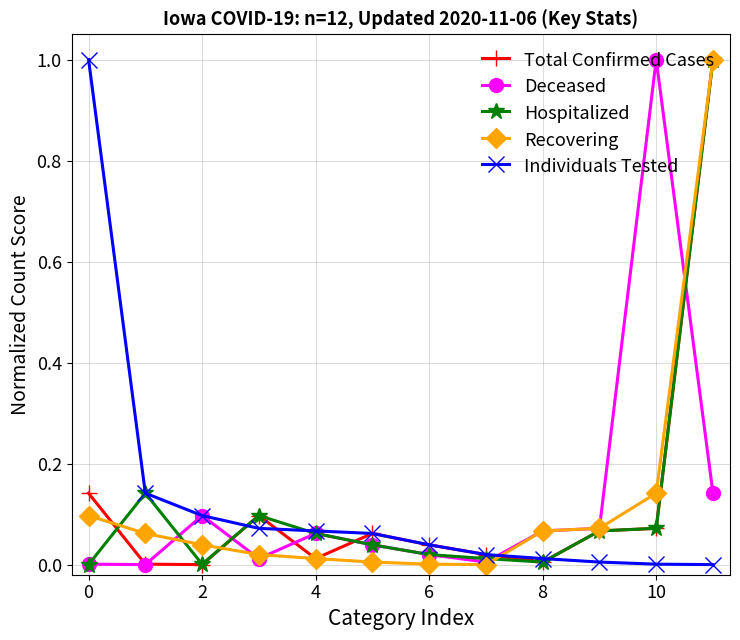

Which series ends up on top after the final intersection of Individuals Tested and Recovering?

Recovering